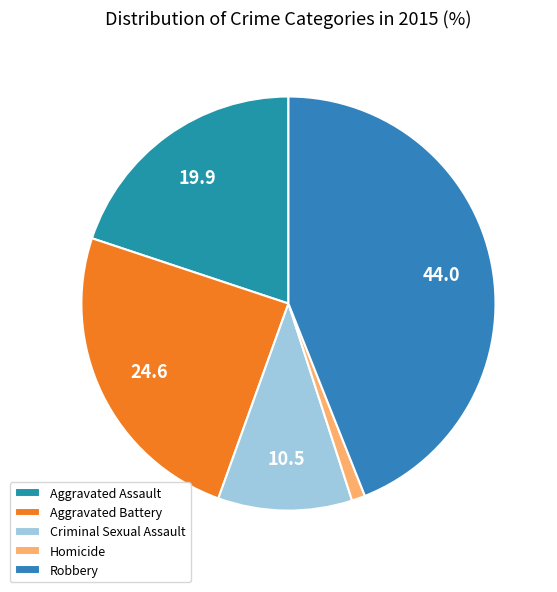

Which slice is the smallest?

Homicide